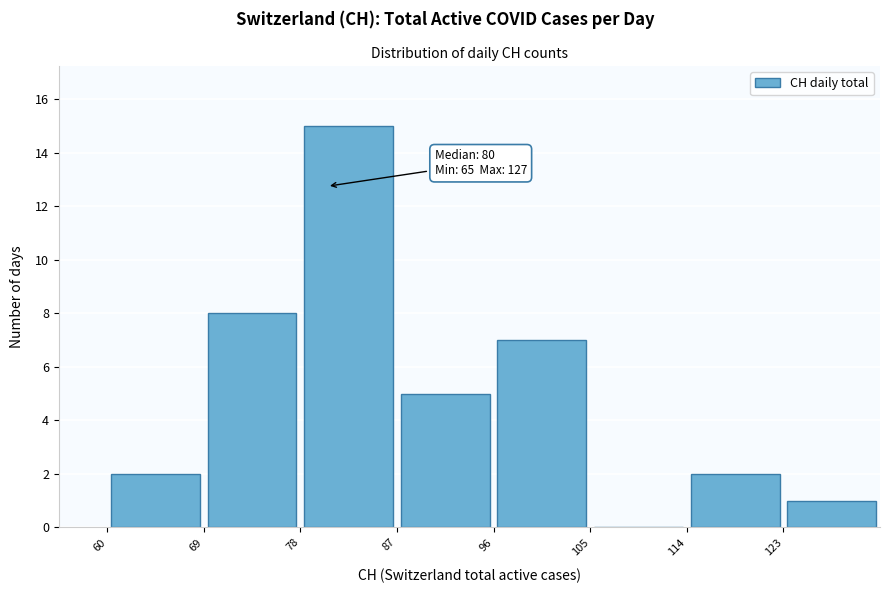

Over which range of the x-axis is the bar tallest?

78 to 87